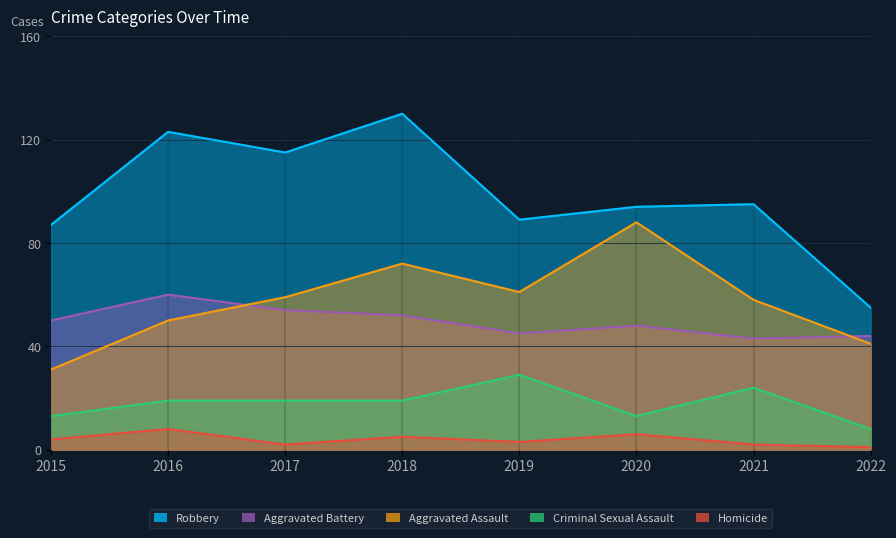

What are all the series names shown in the legend?

Robbery, Aggravated Battery, Aggravated Assault, Criminal Sexual Assault, Homicide